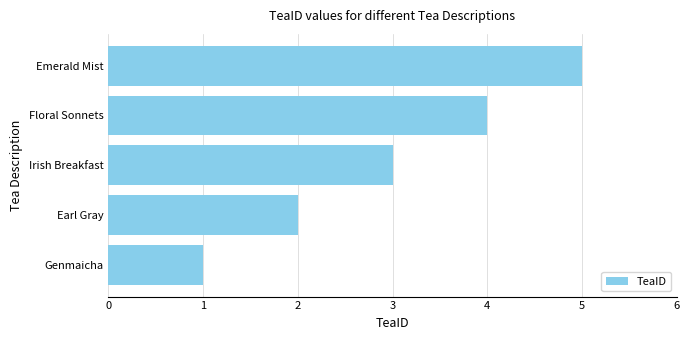

Which category has the lowest value across all series?

Genmaicha